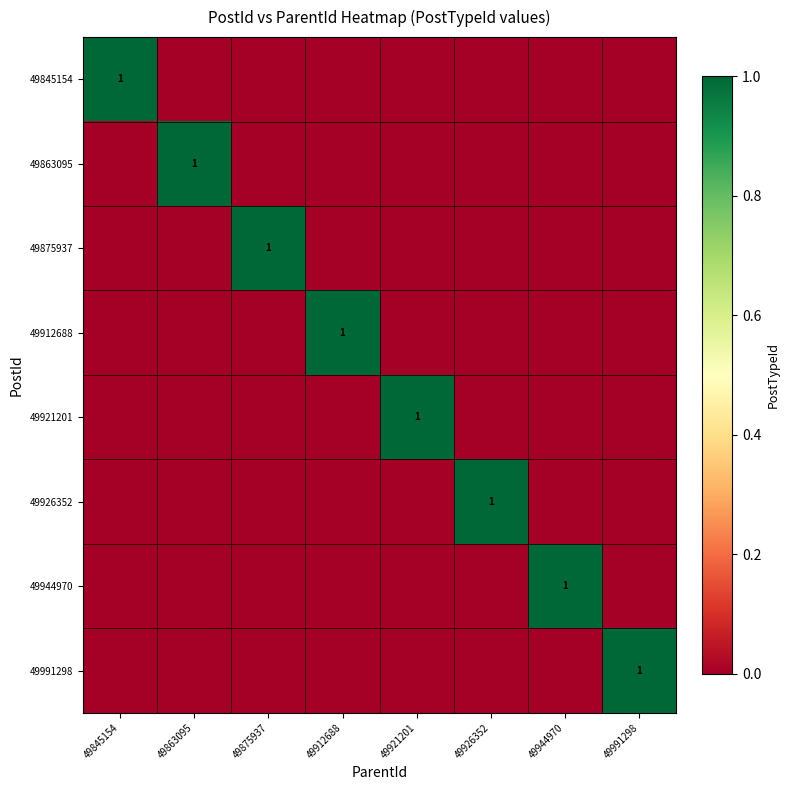

Which series has the largest total across all categories?

49845154